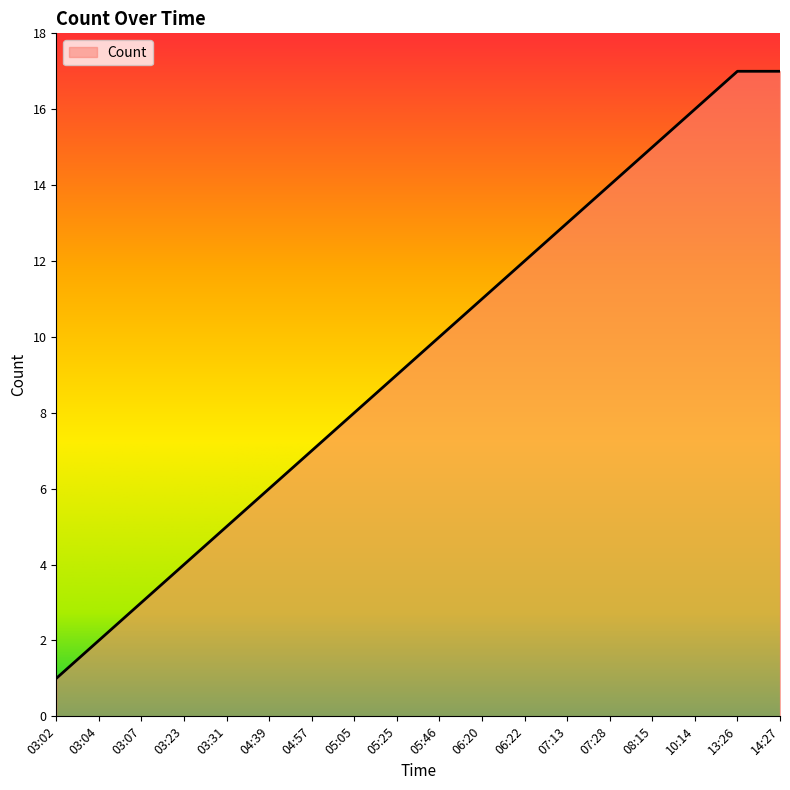

What is the difference between the second highest and second lowest values?

15